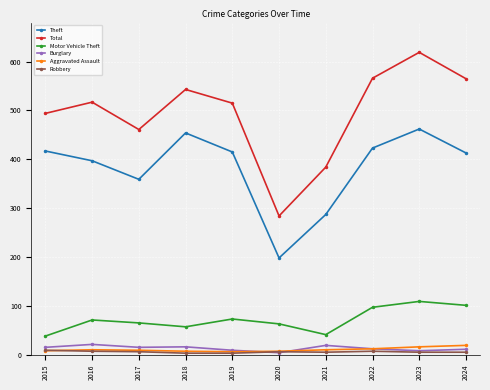

What is the maximum value shown in the chart?

619